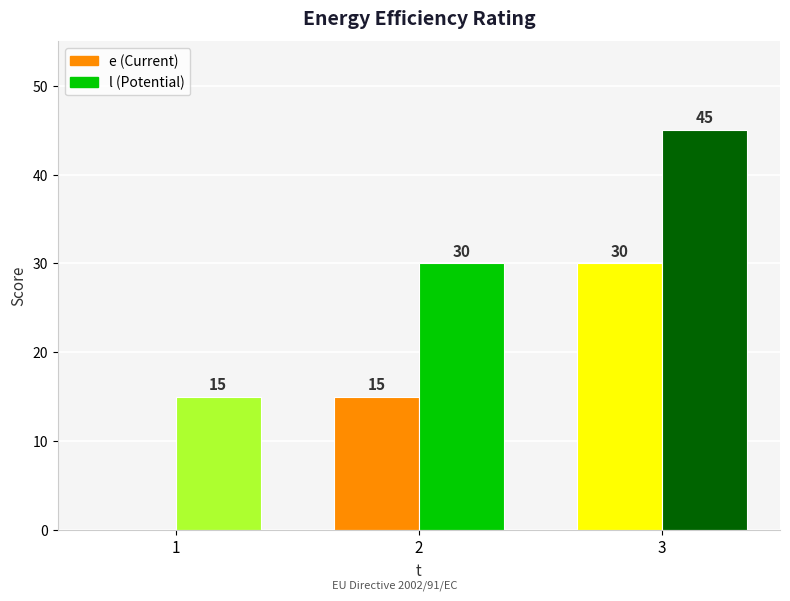

What is the total value across all series at 3?

75